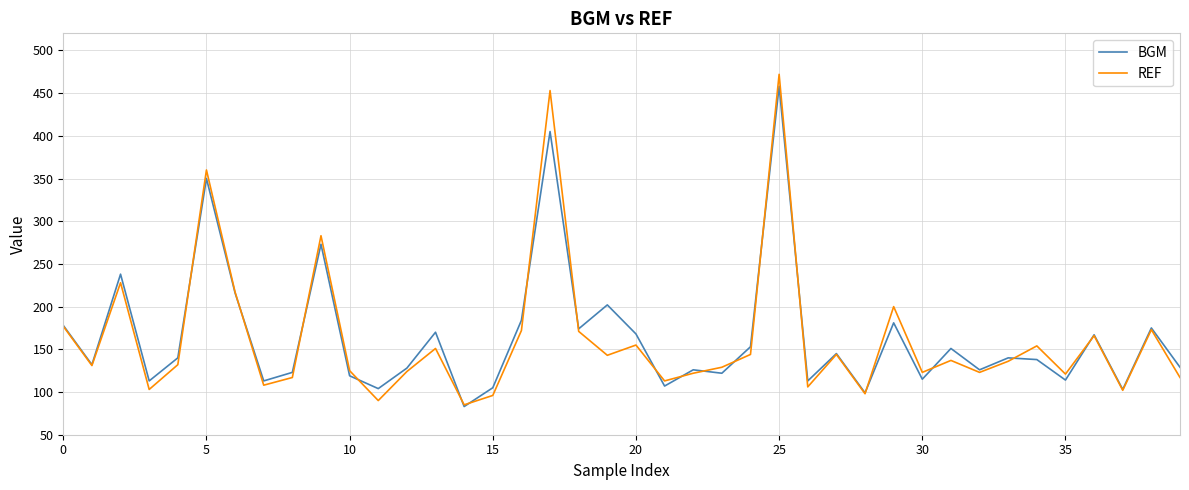

What is the smallest value displayed?

83